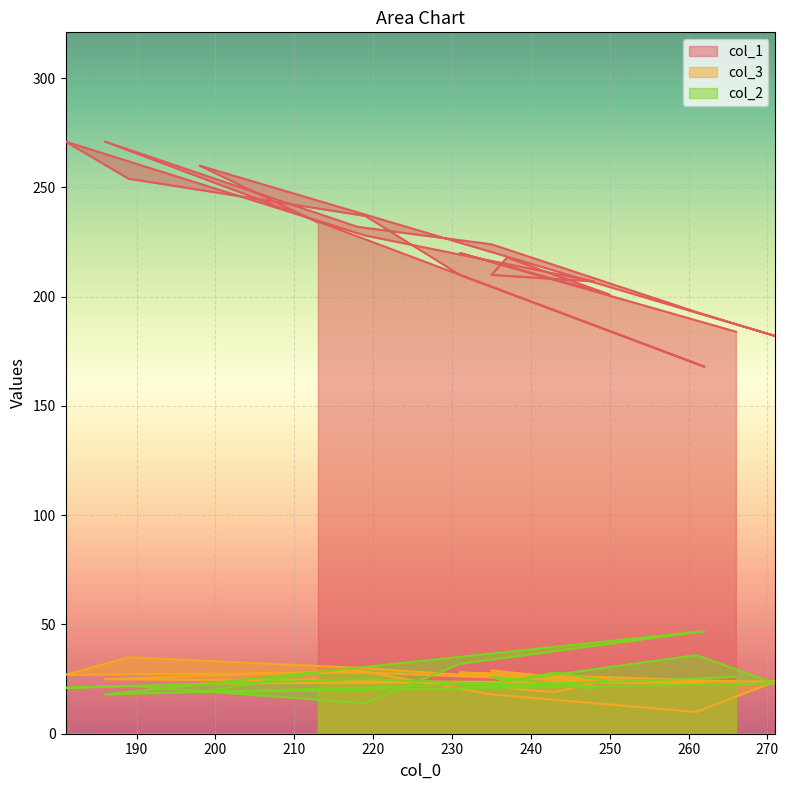

Is the value of col_3 at 219 greater than the value of col_2 at 261?

No